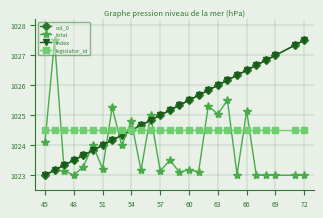

Which series has the largest range (max minus min)?

col_0